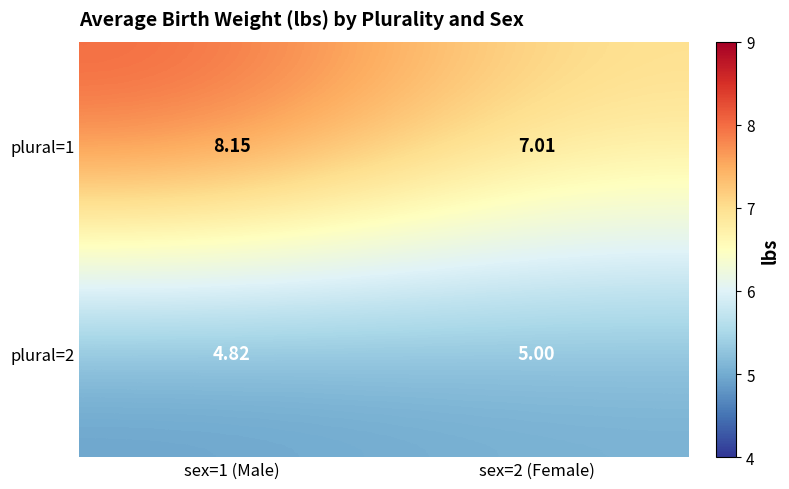

List the series in order of their peak value, lowest first.

plural=2, plural=1